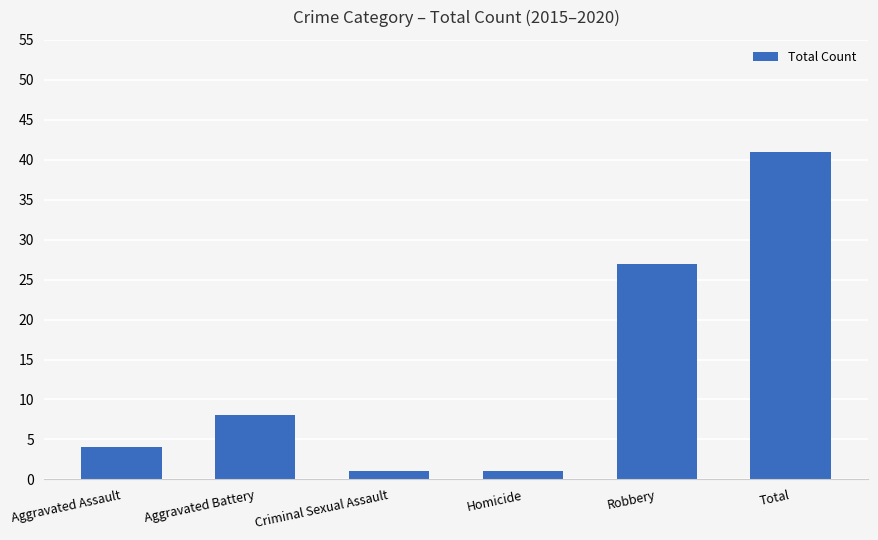

The chart shows a value of 1 at Aggravated Assault. True or false?

False